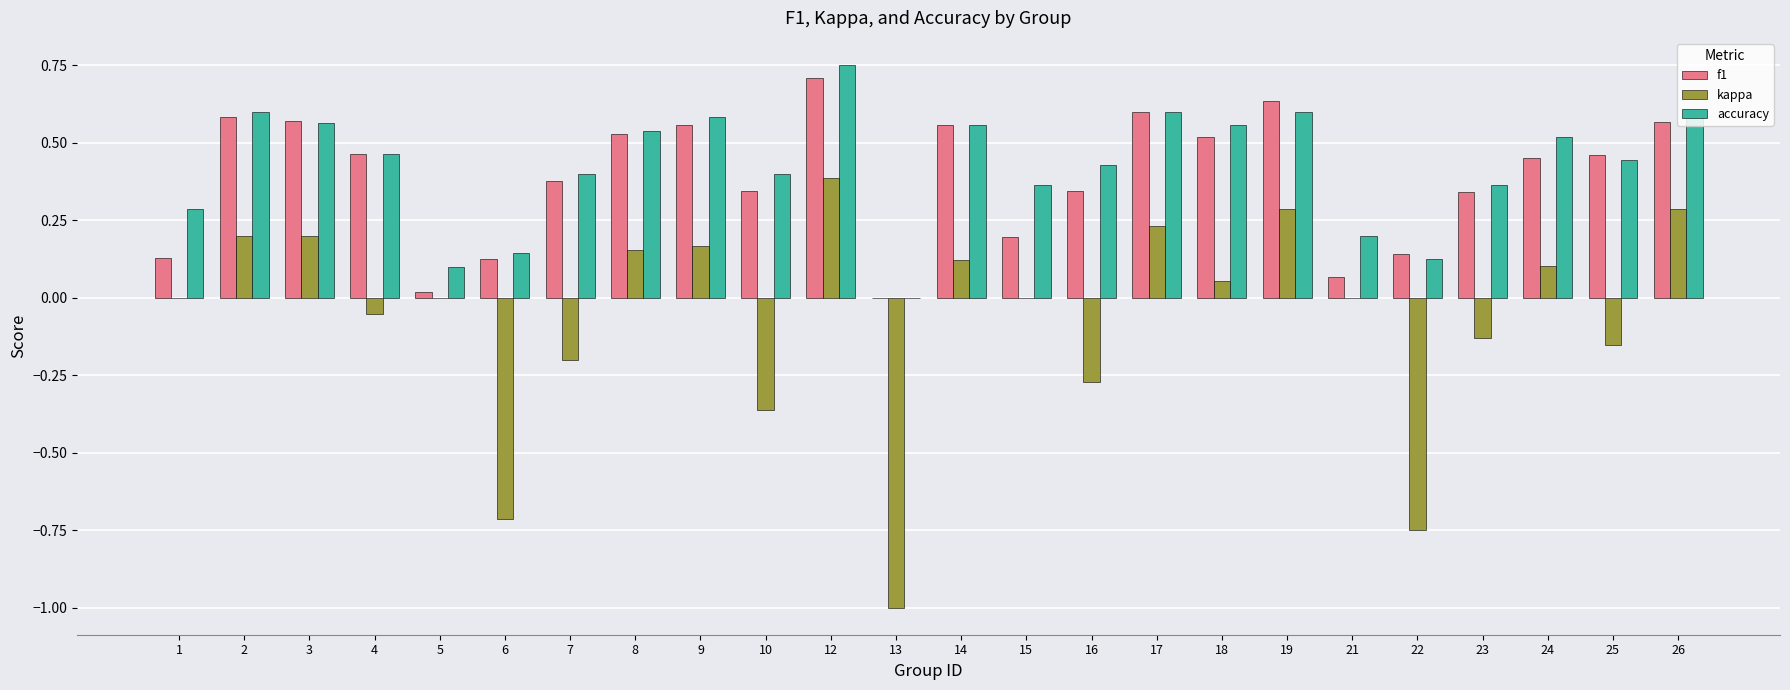

How many data points in accuracy are above 0?

23